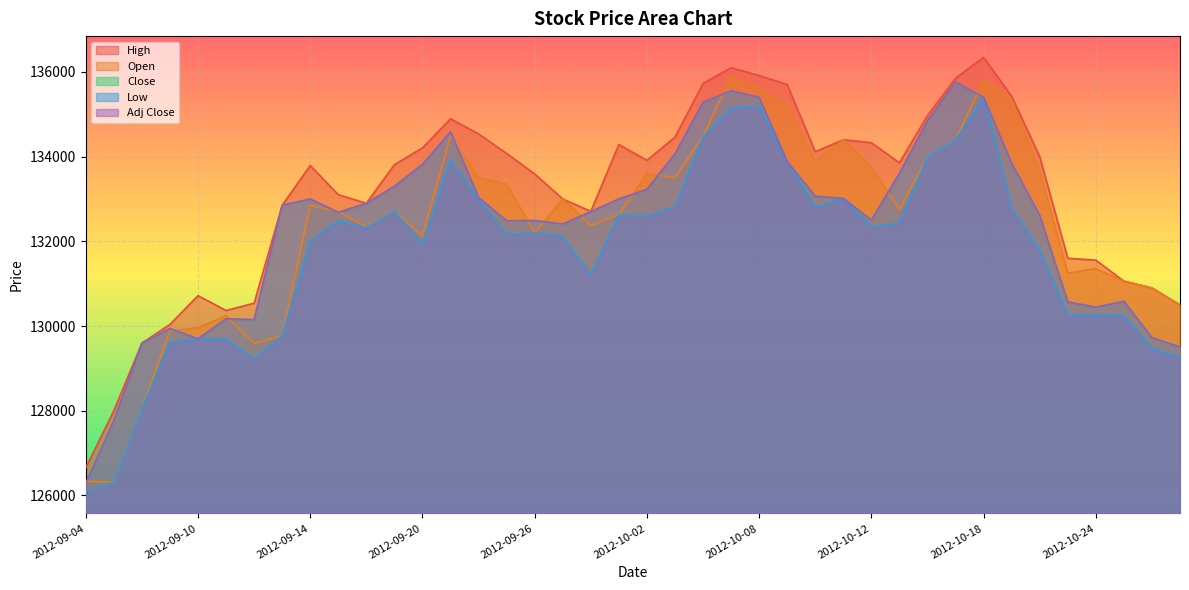

Which category has the lowest value in the Adj Close series?

2012-09-04